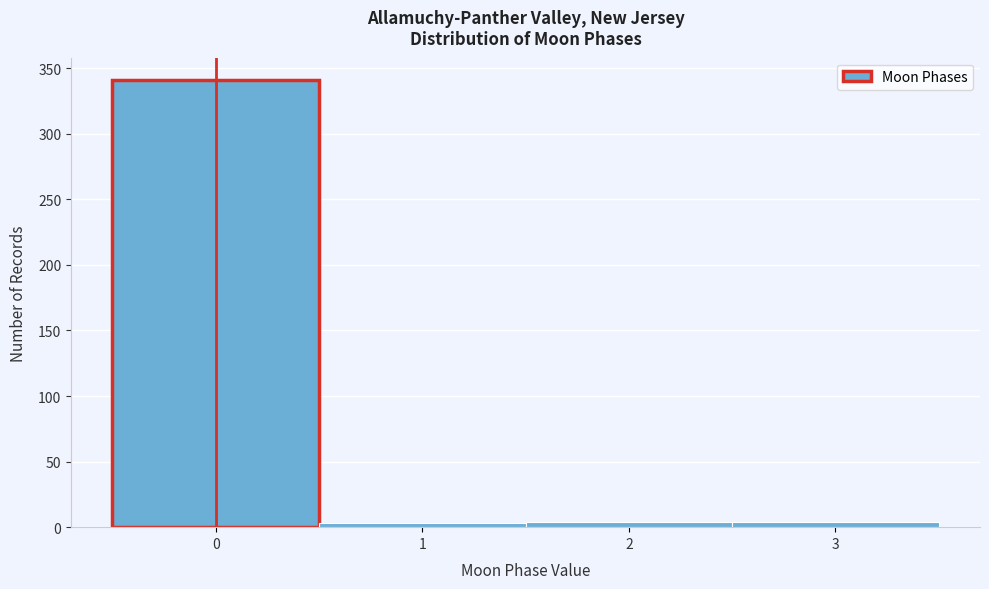

True or false: the data shows 147 at 0.

False